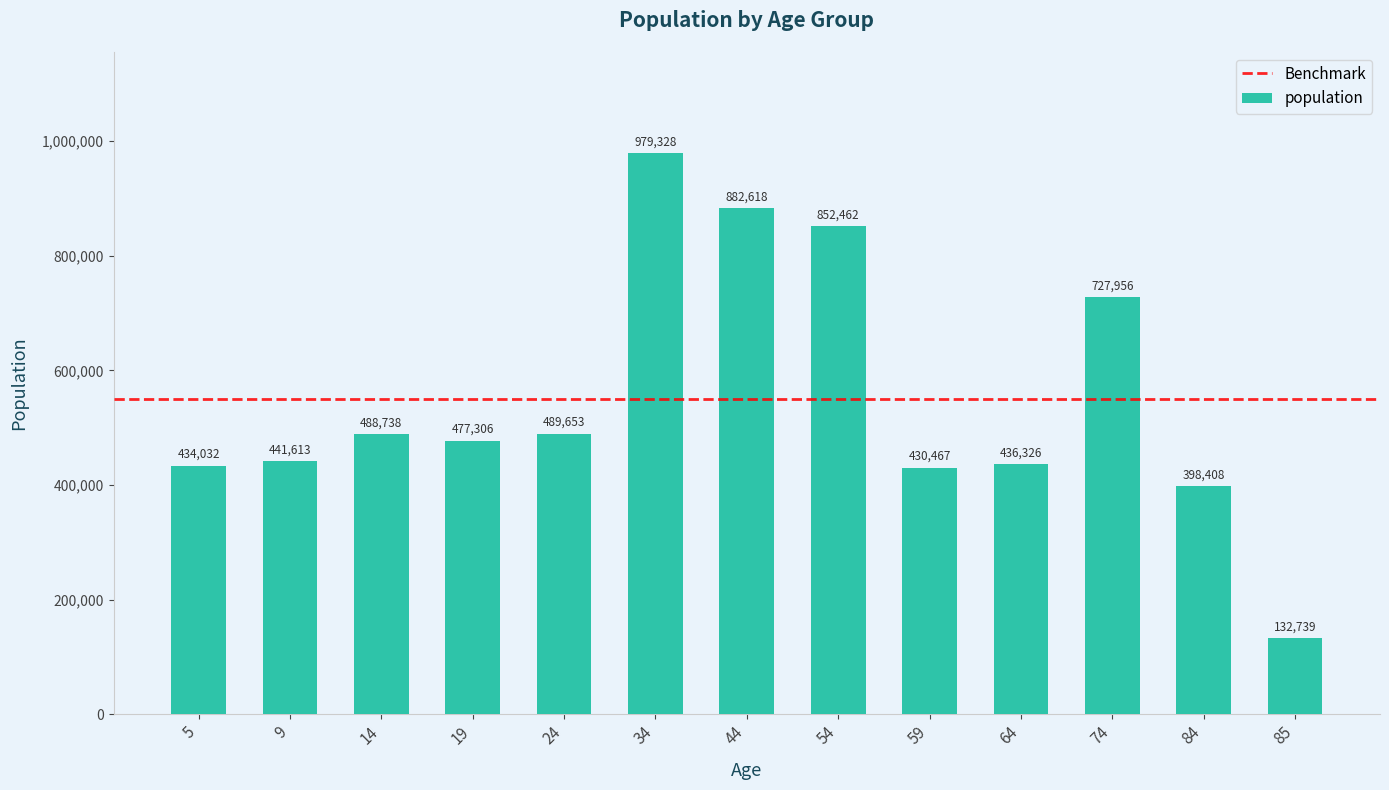

True or false: the data shows 979328 at 34.

True